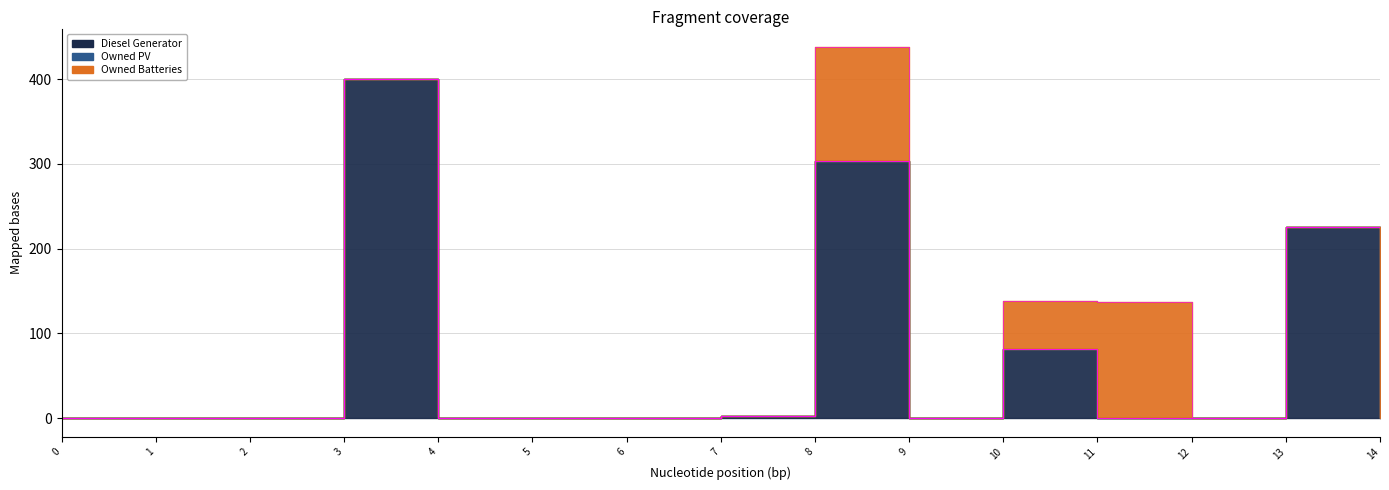

Between 5 and 1, which is larger?

5